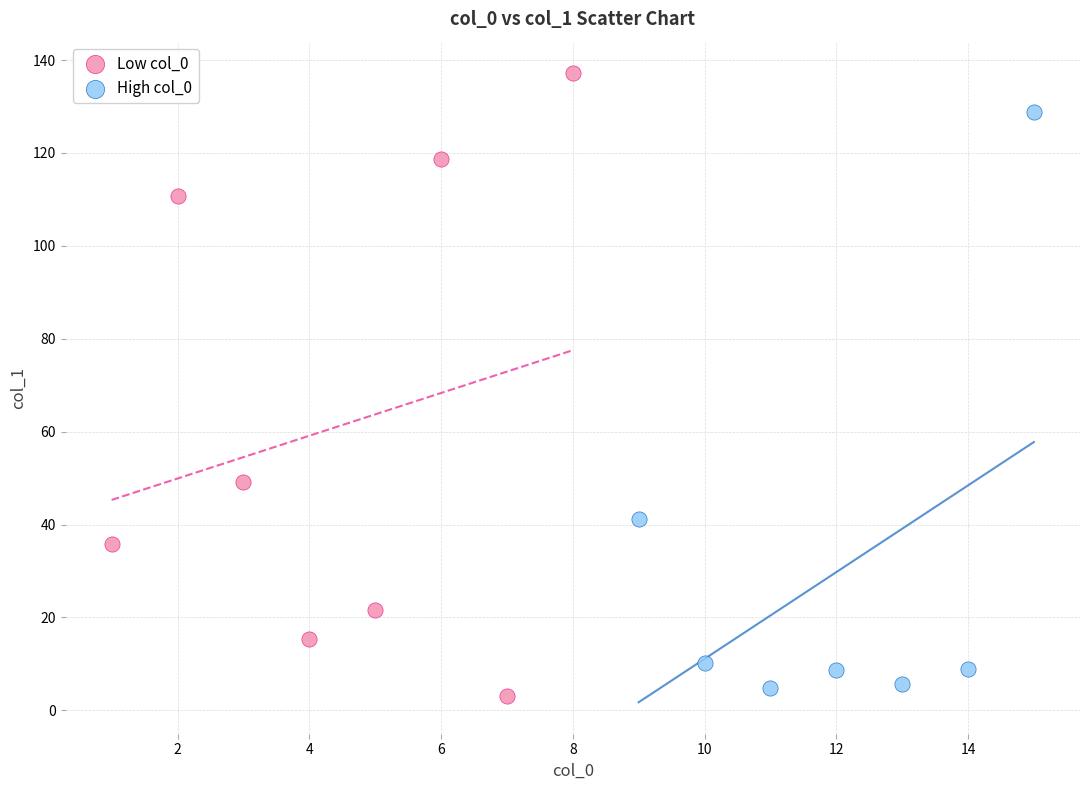

Which series has the widest spread of Y values?

Low col_0